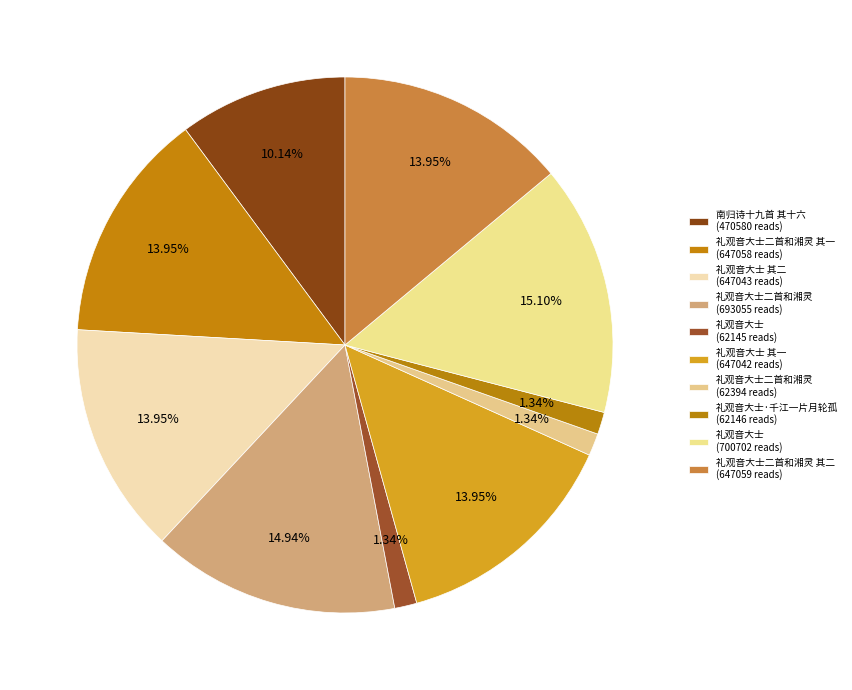

Rank the categories by value from lowest to highest.

礼观音大士, 礼观音大士·千江一片月轮孤, 礼观音大士二首和湘灵, 南归诗十九首 其十六, 礼观音大士 其一, 礼观音大士 其二, 礼观音大士二首和湘灵 其一, 礼观音大士二首和湘灵 其二, 礼观音大士二首和湘灵, 礼观音大士